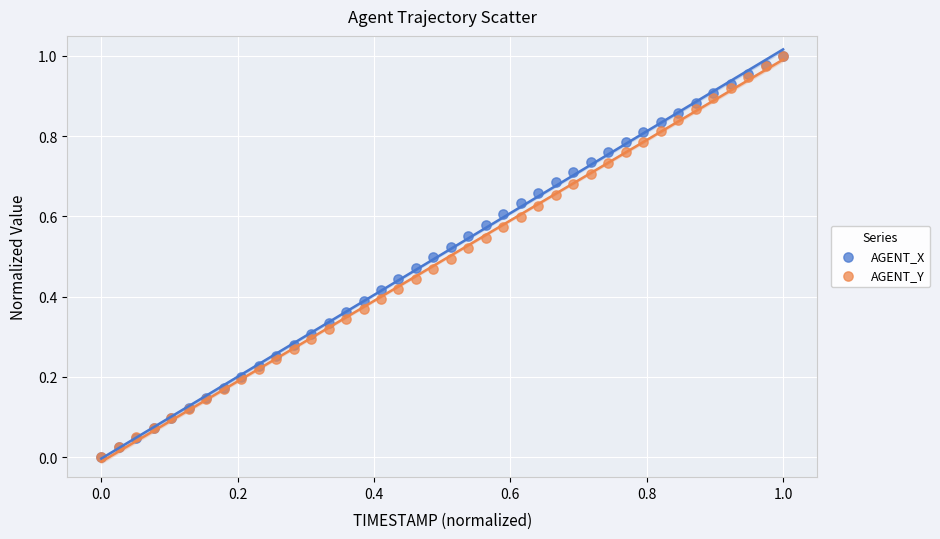

What are all the series names shown in the legend?

AGENT_X, AGENT_Y